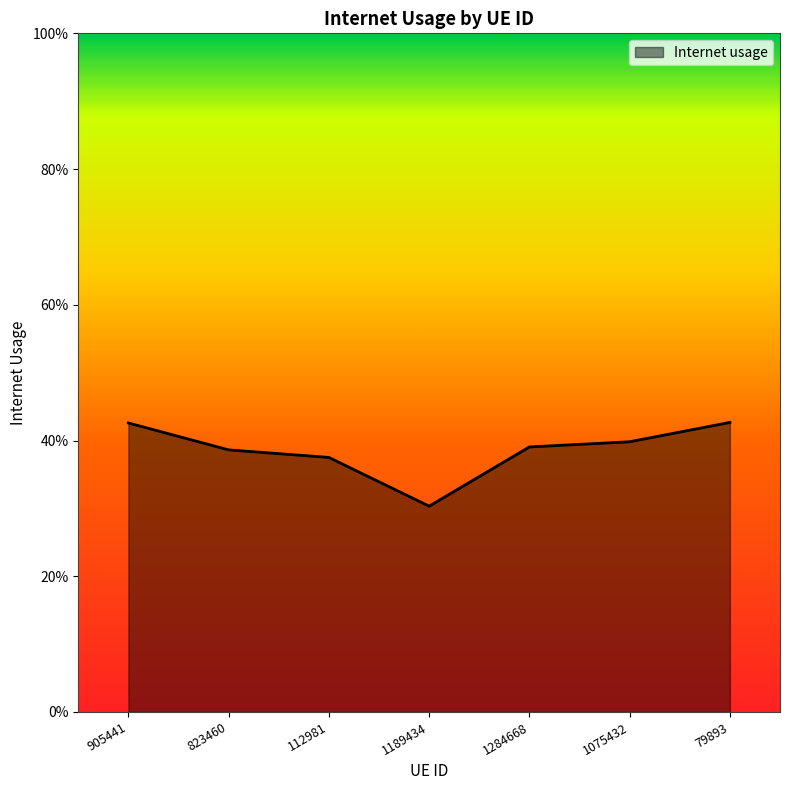

At which category does the chart reach its minimum across all series?

1189434